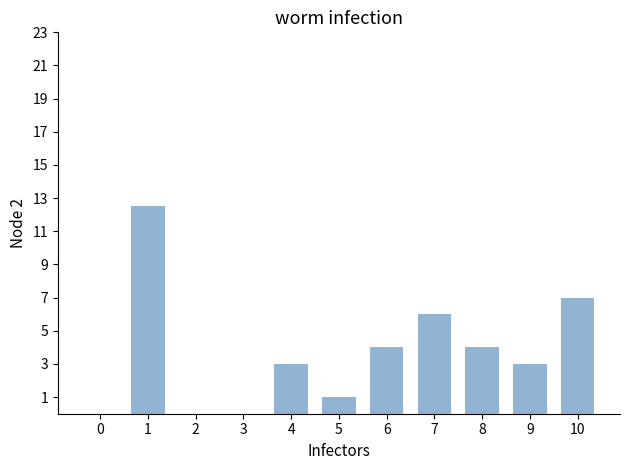

Does the chart contain stacked bars?

No